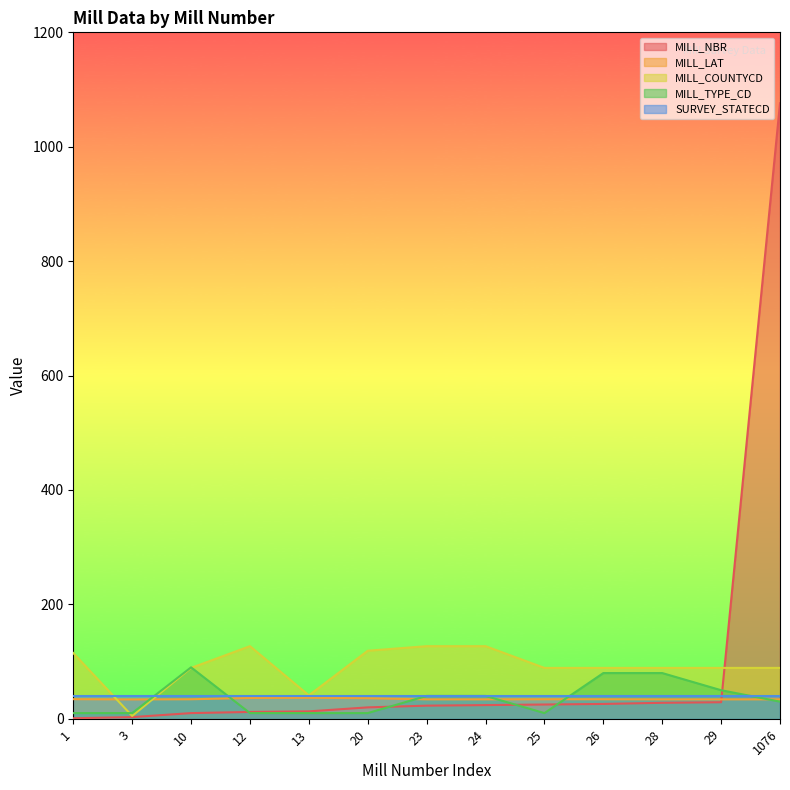

Between which two adjacent categories do MILL_COUNTYCD and MILL_TYPE_CD first intersect?

1 and 3